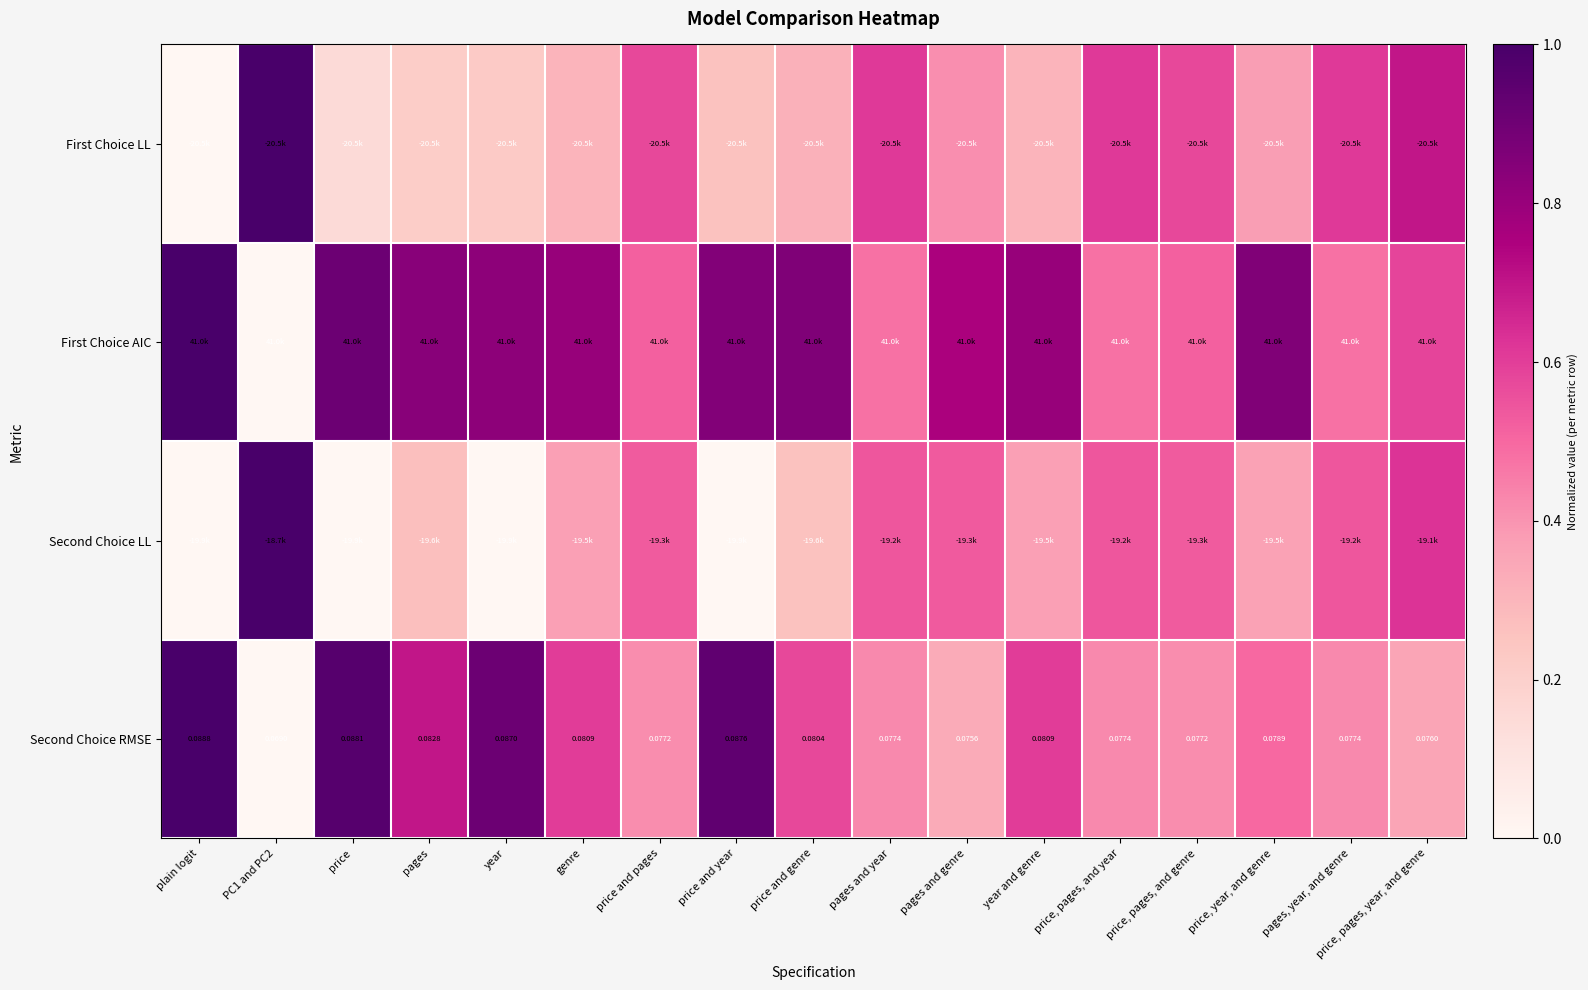

What is the approximate value of First Choice AIC at pages and year?

0.5